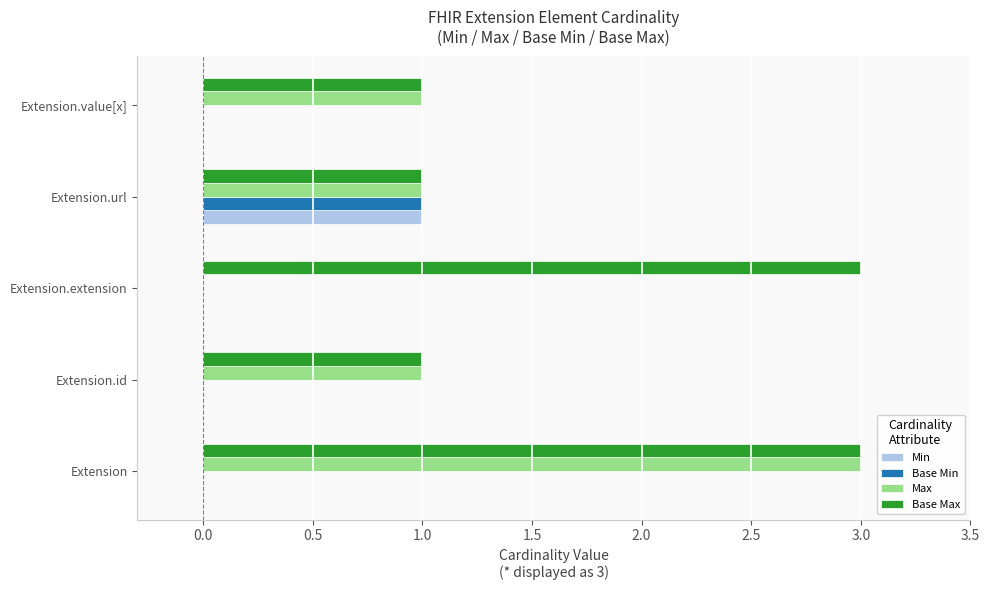

Between Extension and Extension.extension, which series saw the biggest shift?

Max